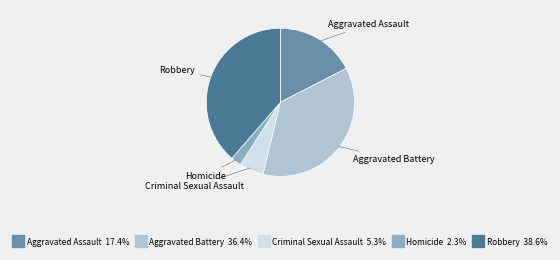

Combined, do Aggravated Battery and Criminal Sexual Assault account for over 50%?

No